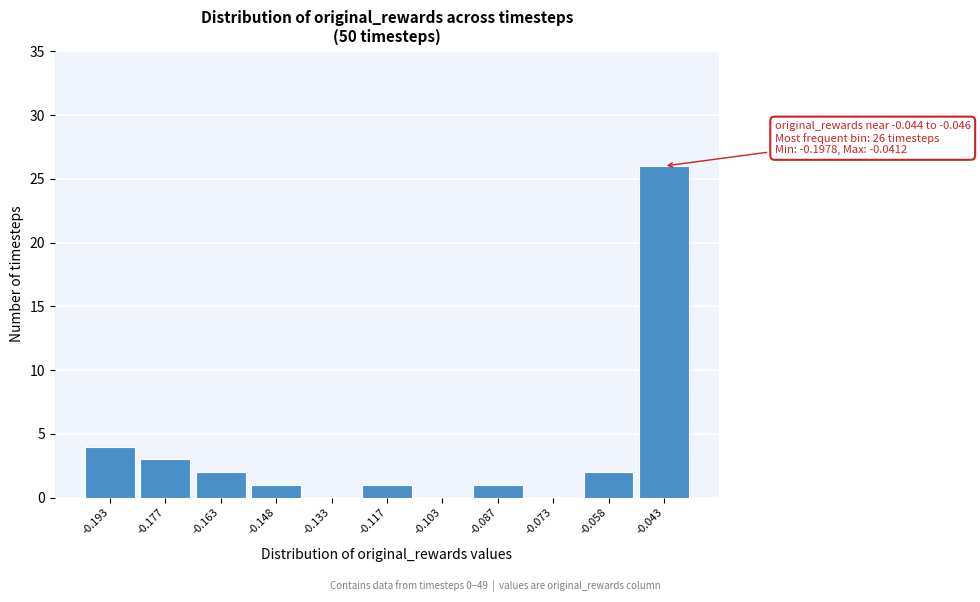

Over which range of the x-axis is the bar tallest?

-0.050 to -0.035